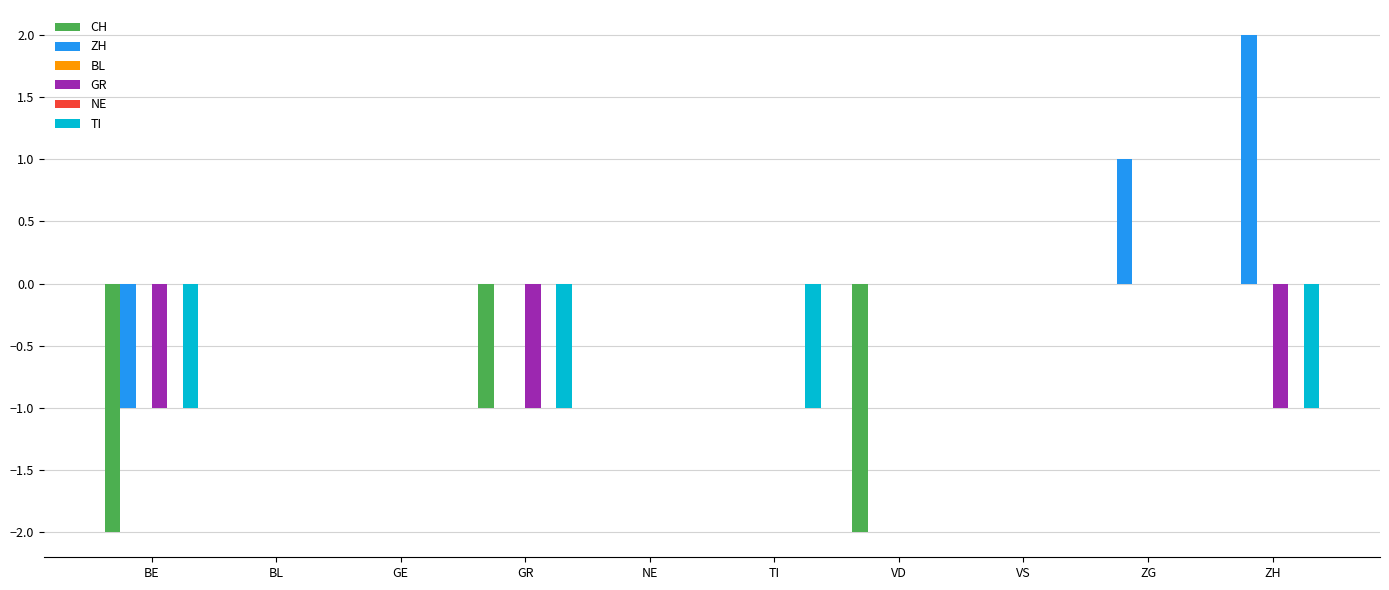

What is the label of the 10th bar from the left?

ZH